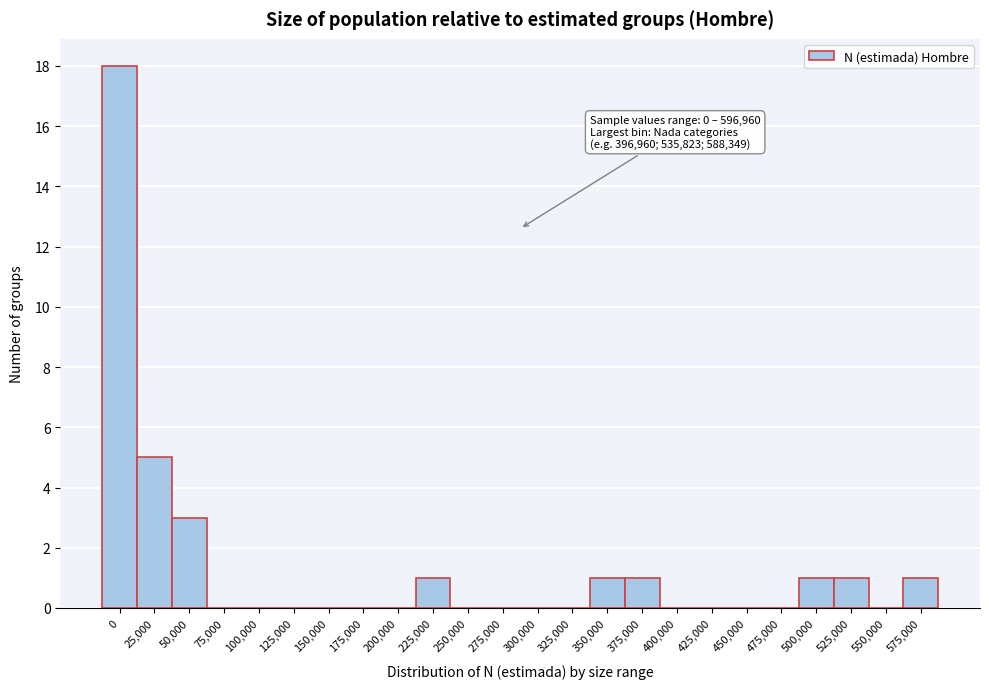

Reading left to right, what are all the values shown in this chart?

0=18	25,000=5	50,000=3	75,000=0	100,000=0	125,000=0	150,000=0	175,000=0	200,000=0	225,000=1	250,000=0	275,000=0	300,000=0	325,000=0	350,000=1	375,000=1	400,000=0	425,000=0	450,000=0	475,000=0	500,000=1	525,000=1	550,000=0	575,000=1